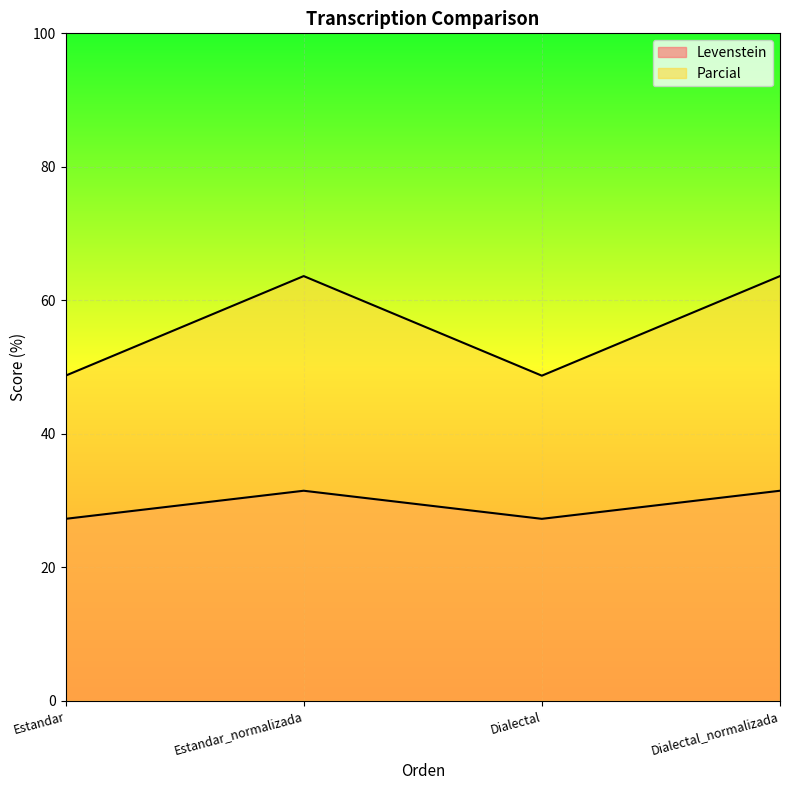

In Parcial, how many points are lower than both neighbors (excluding endpoints)?

1